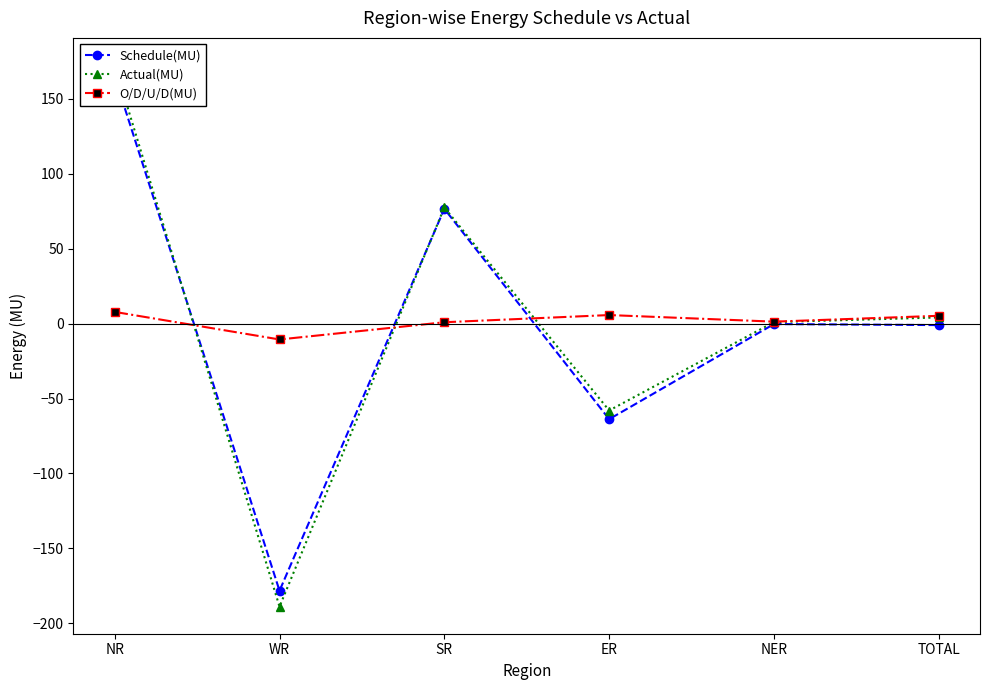

At which category does Schedule(MU) reach its first local peak?

SR